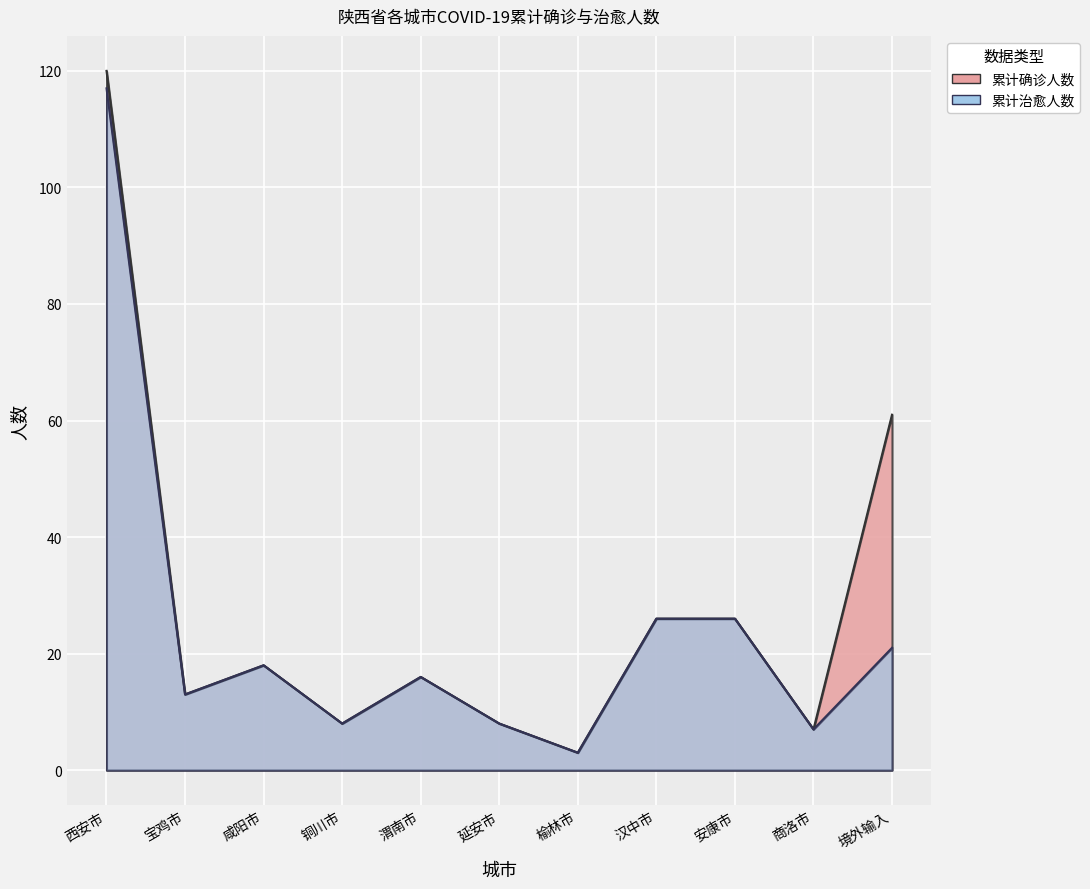

How many values in the 累计确诊人数 series exceed 16?

5